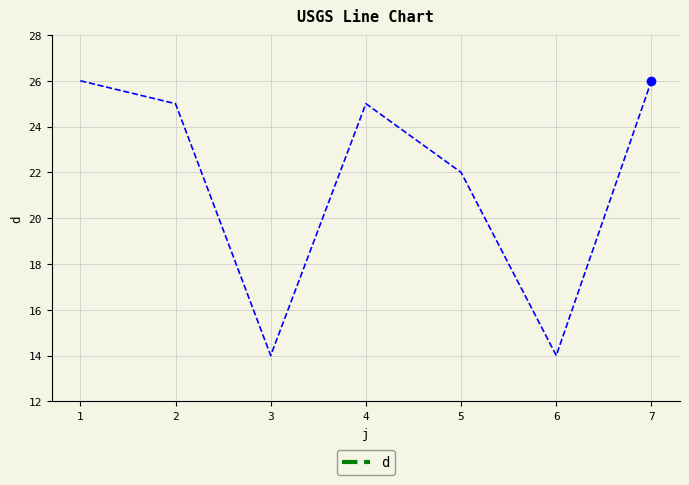

What is the greatest value displayed?

26